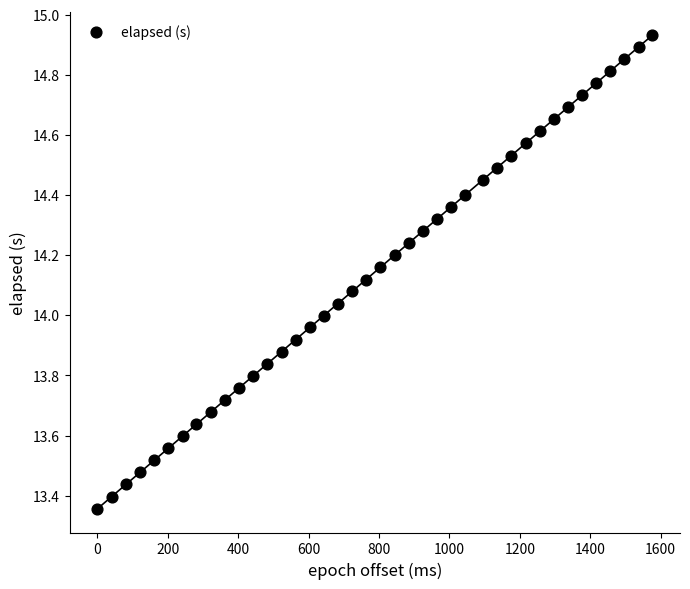

What is the range of Y values (max minus min)?

1.6